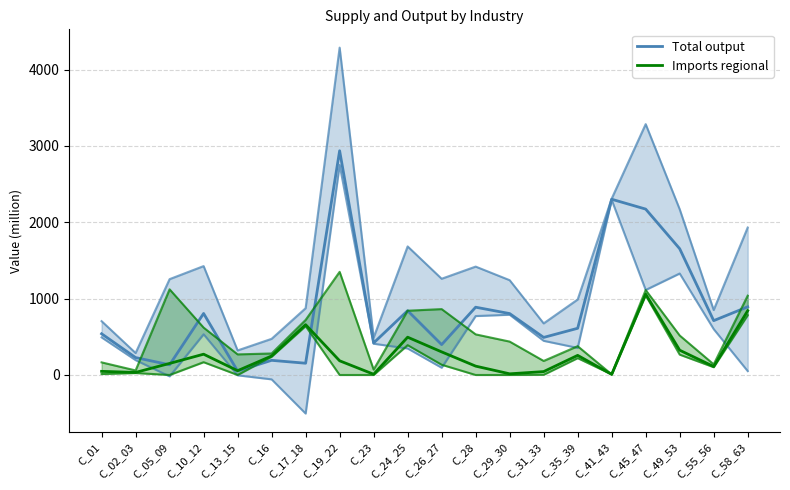

True or false: Total output has a value of 397.5 at C_26_27.

True